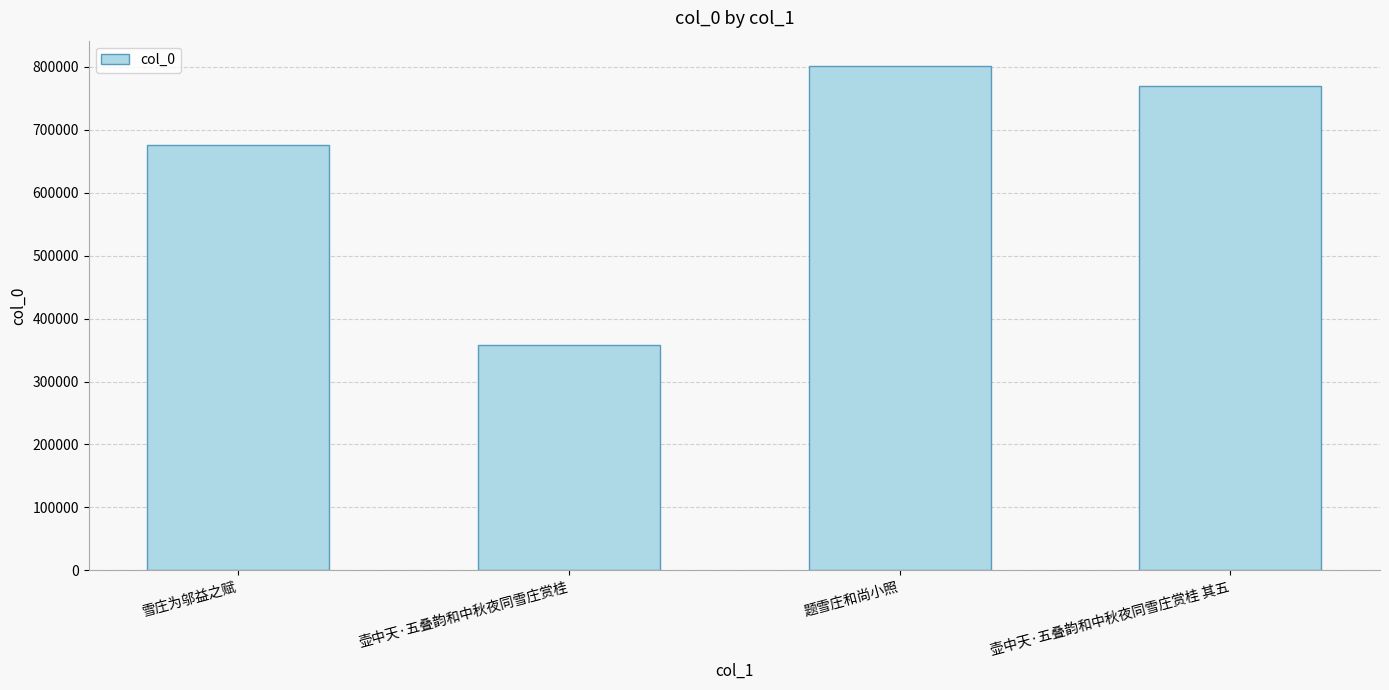

What is the value of the 4th bar from the left?

769095